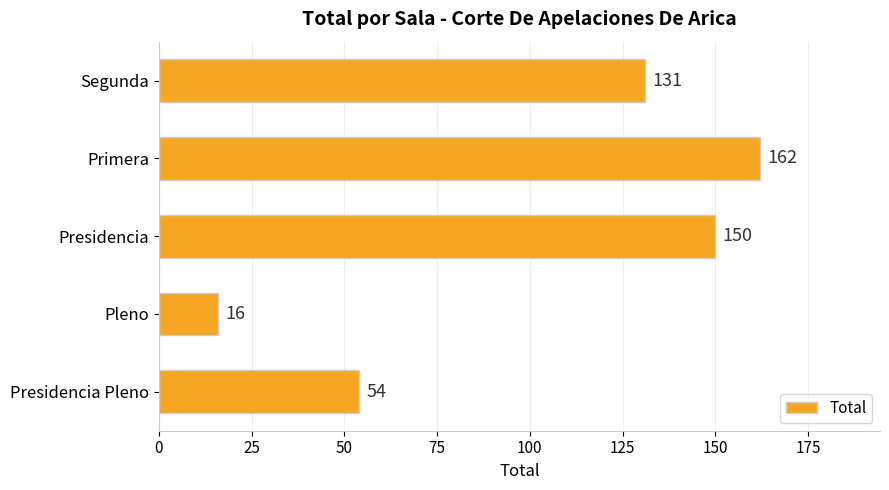

What is the average value?

103